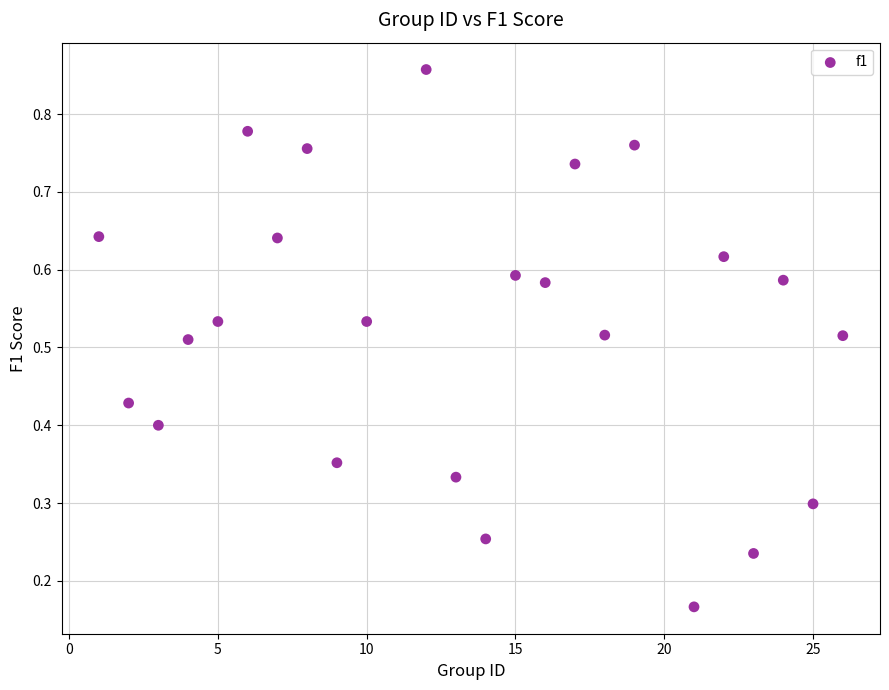

What is the range of X values (max minus min)?

25.0